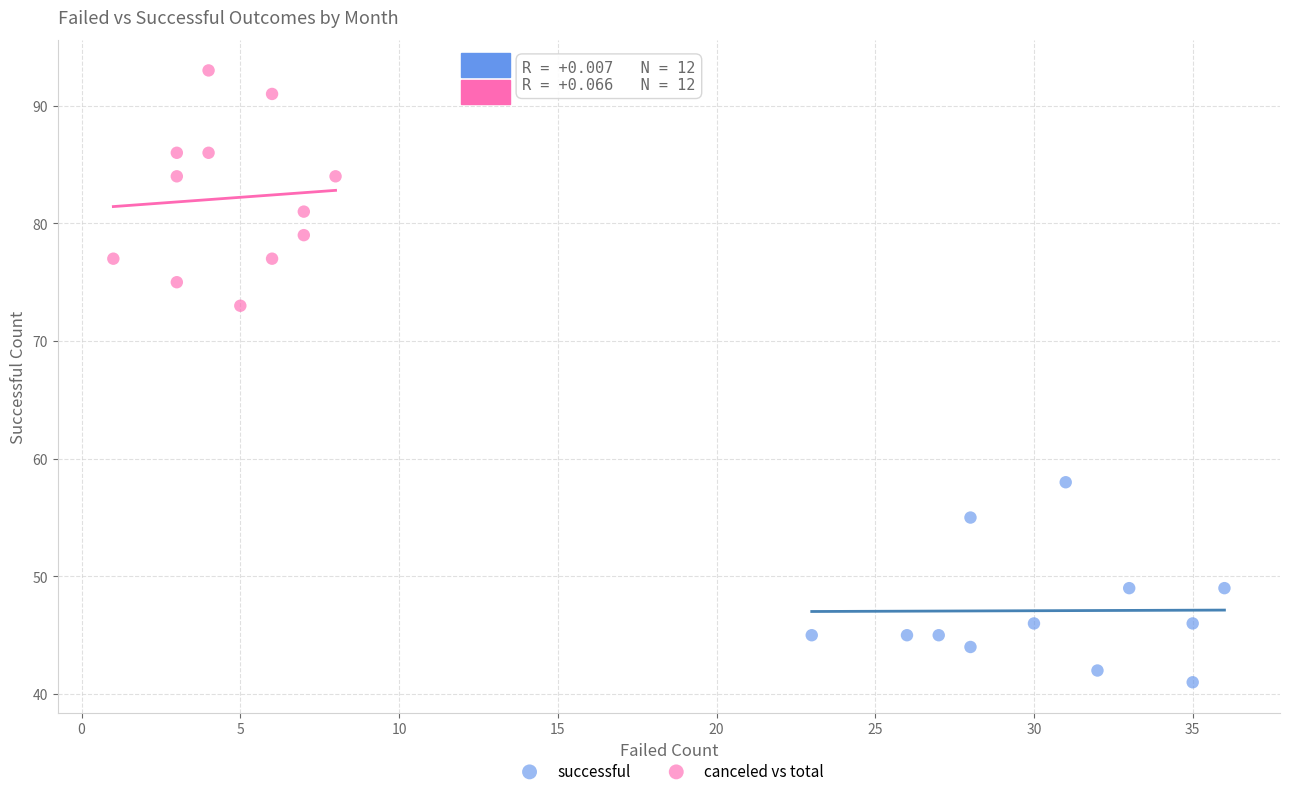

Which series reaches the maximum Y coordinate?

canceled vs total